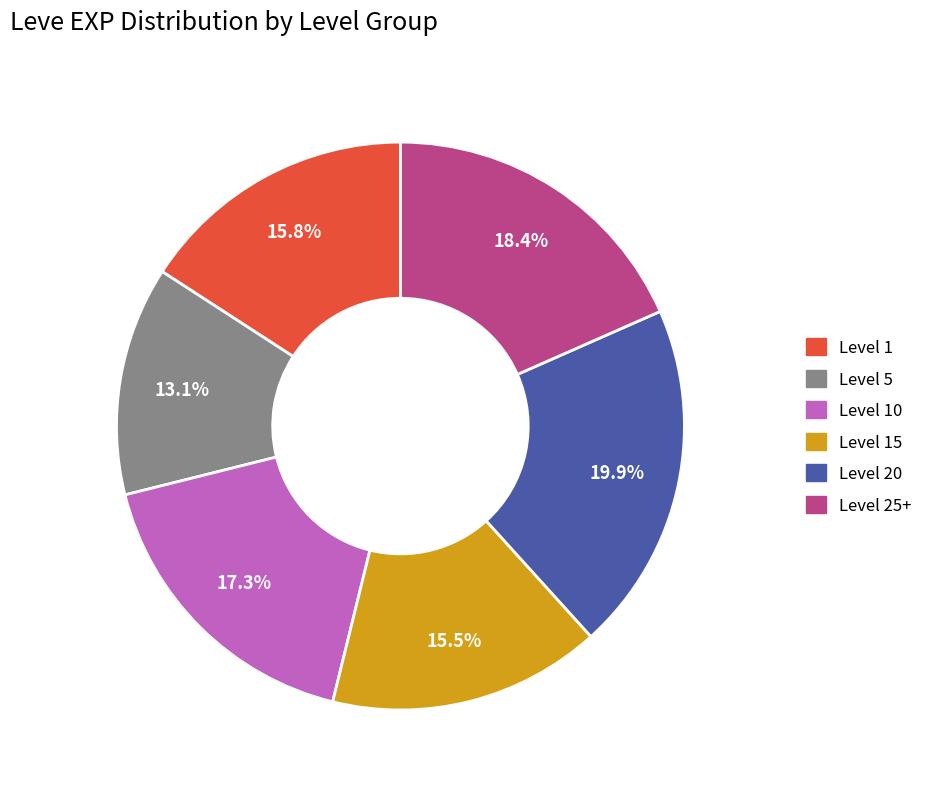

Is there a majority slice in this chart?

No